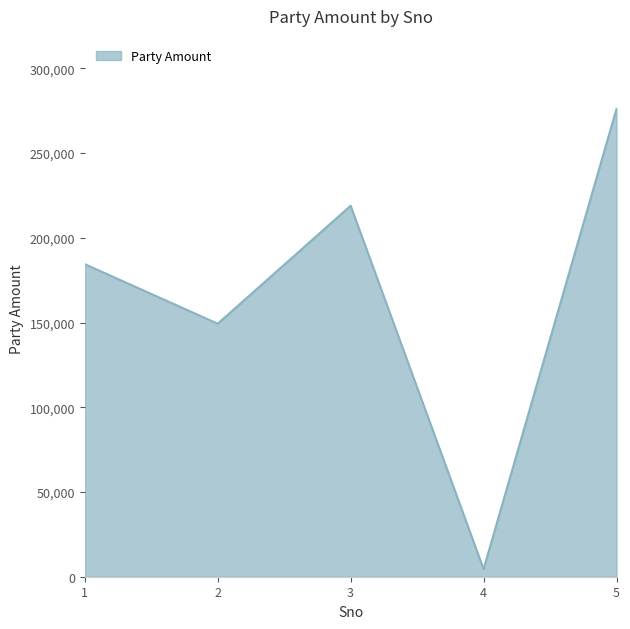

What is the minimum value shown in the chart?

4500